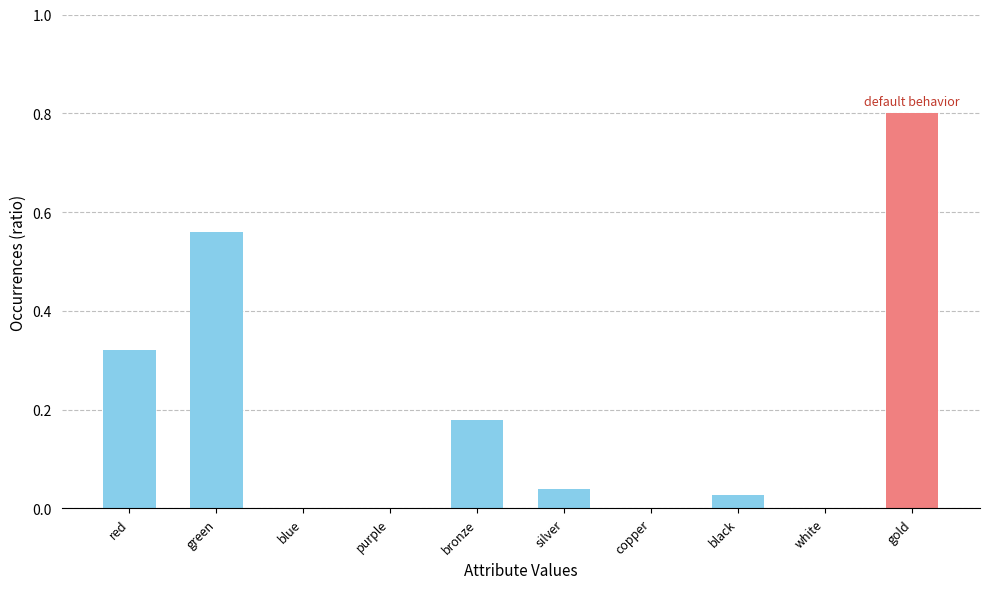

At which category does the chart reach its peak across all series?

gold